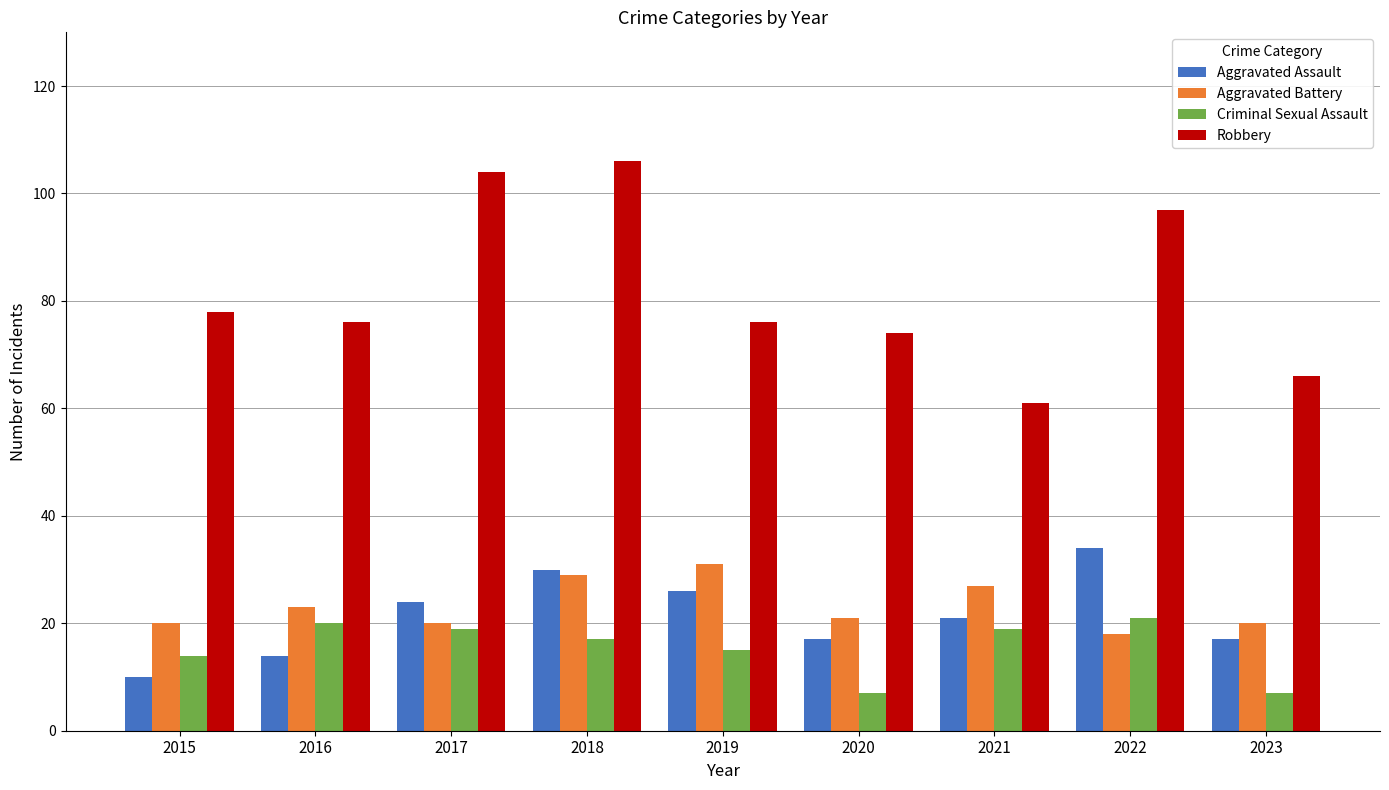

How many distinct data groups are displayed?

4